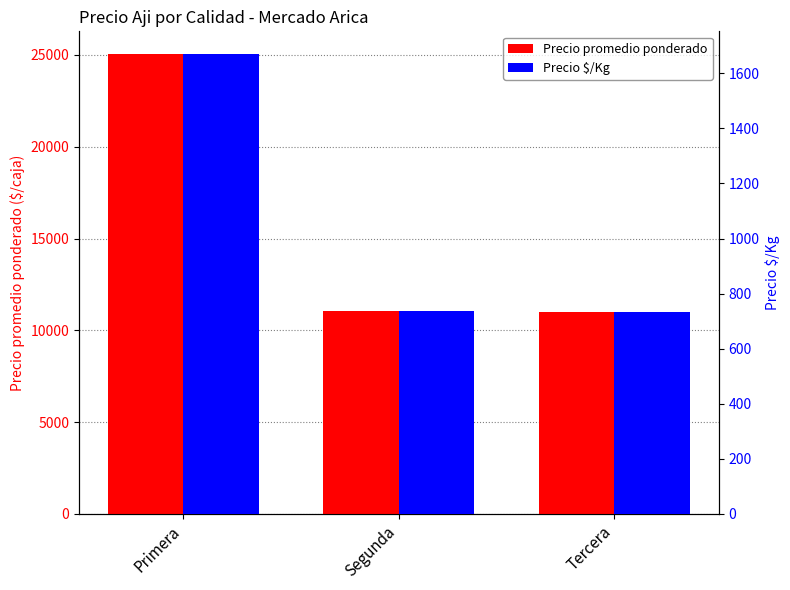

What are all the series names shown in the legend?

Precio promedio ponderado, Precio $/Kg